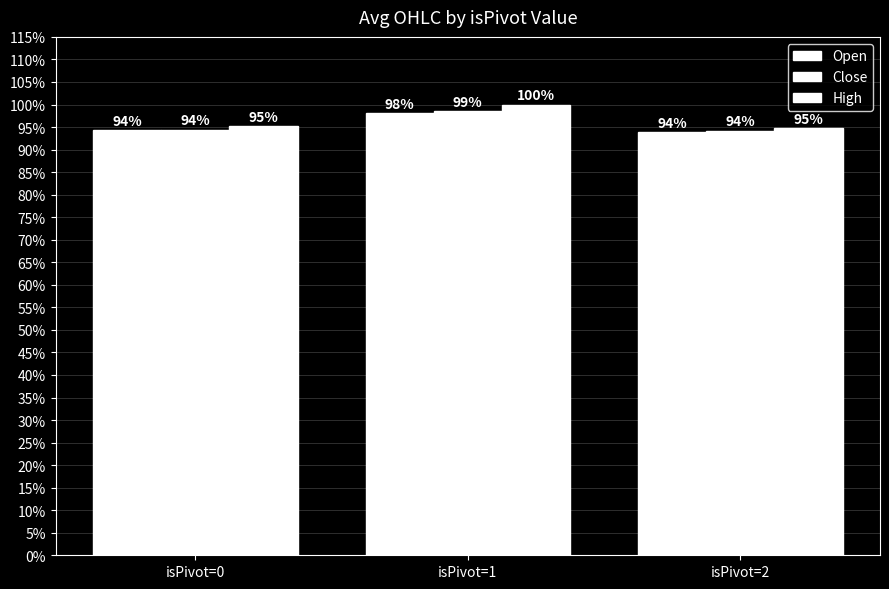

What is the minimum value for Open?

0.9